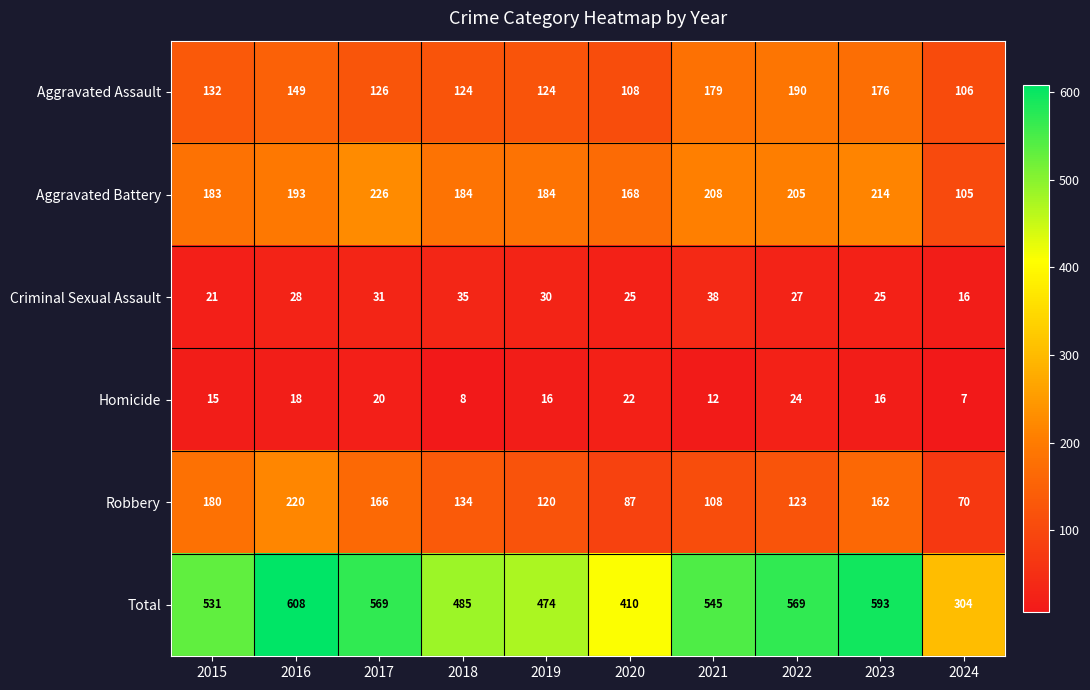

Count the number of categories in the chart.

10